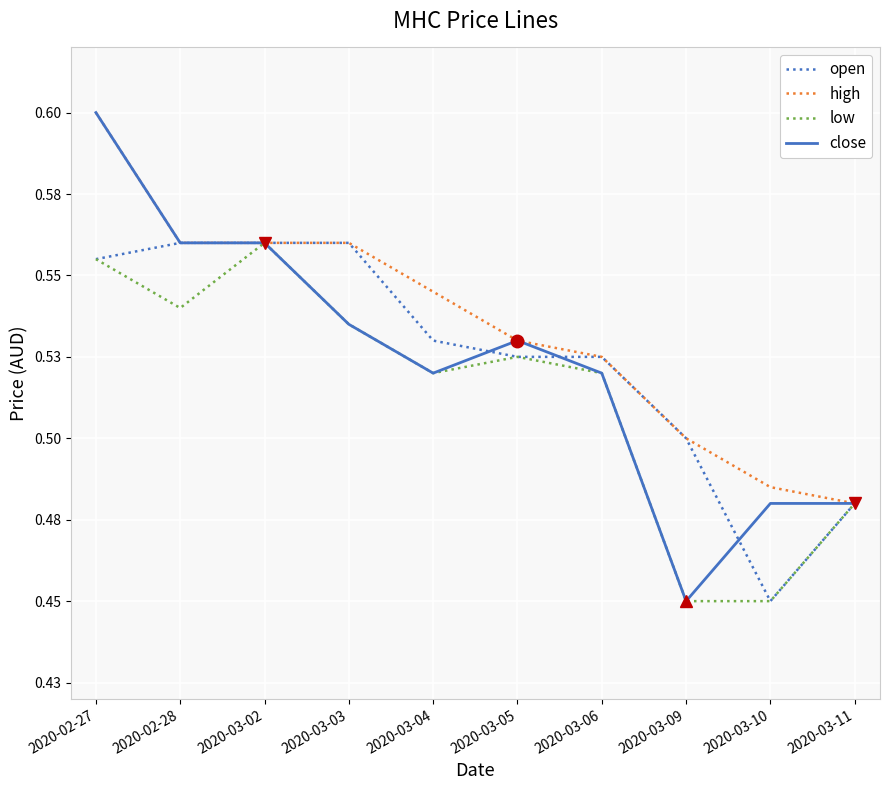

True or false: close and low intersect in this chart.

False